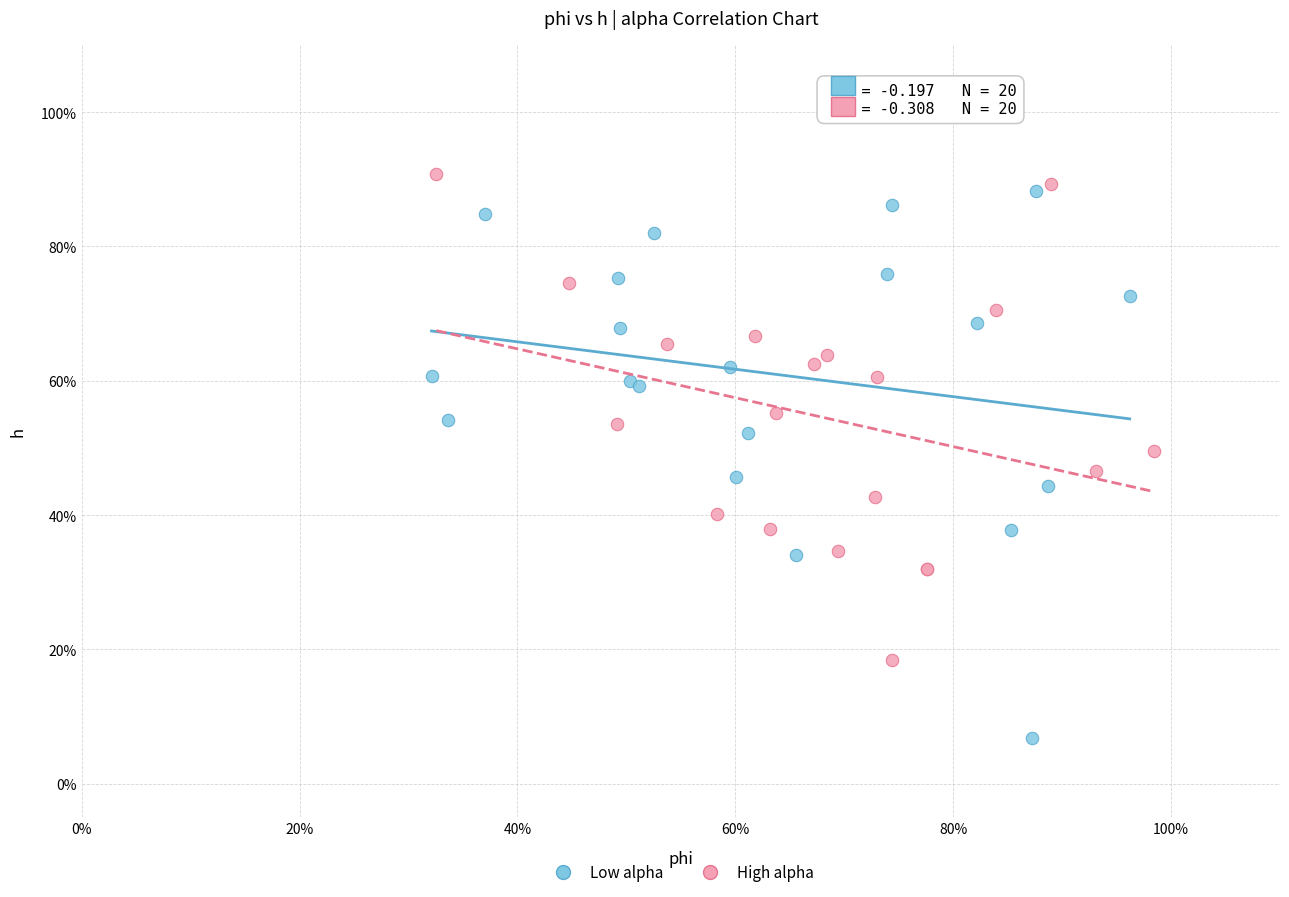

Which series reaches the maximum Y coordinate?

High alpha